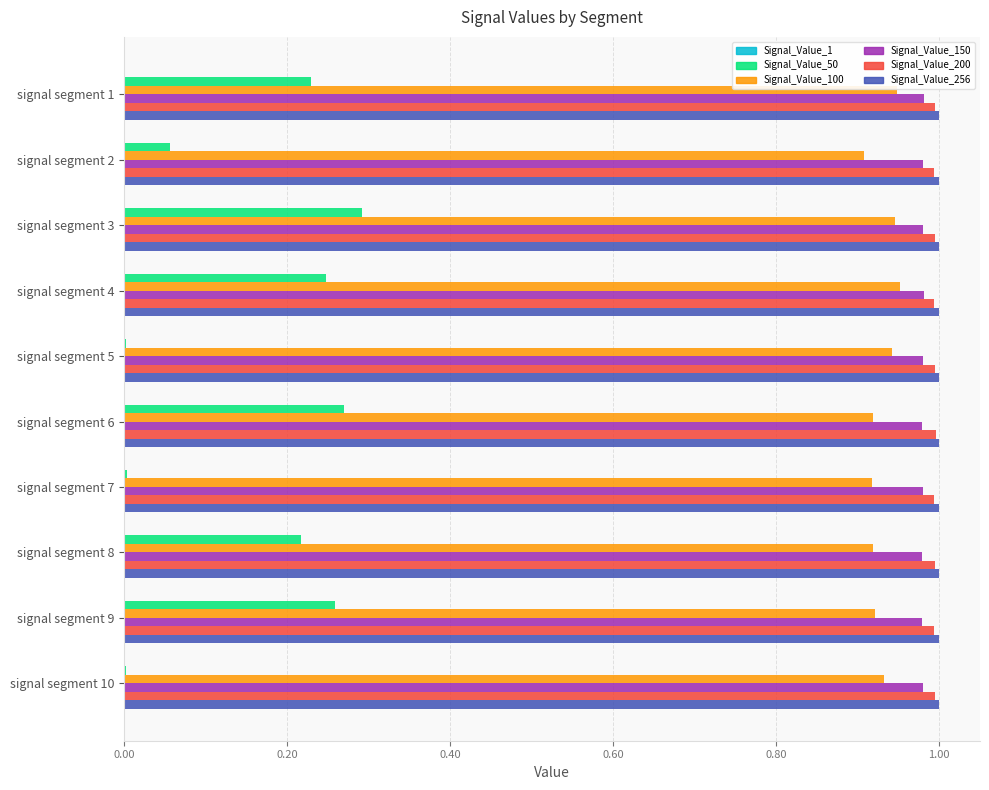

True or false: Signal_Value_50 has a value of 0.0 at signal segment 10.

True